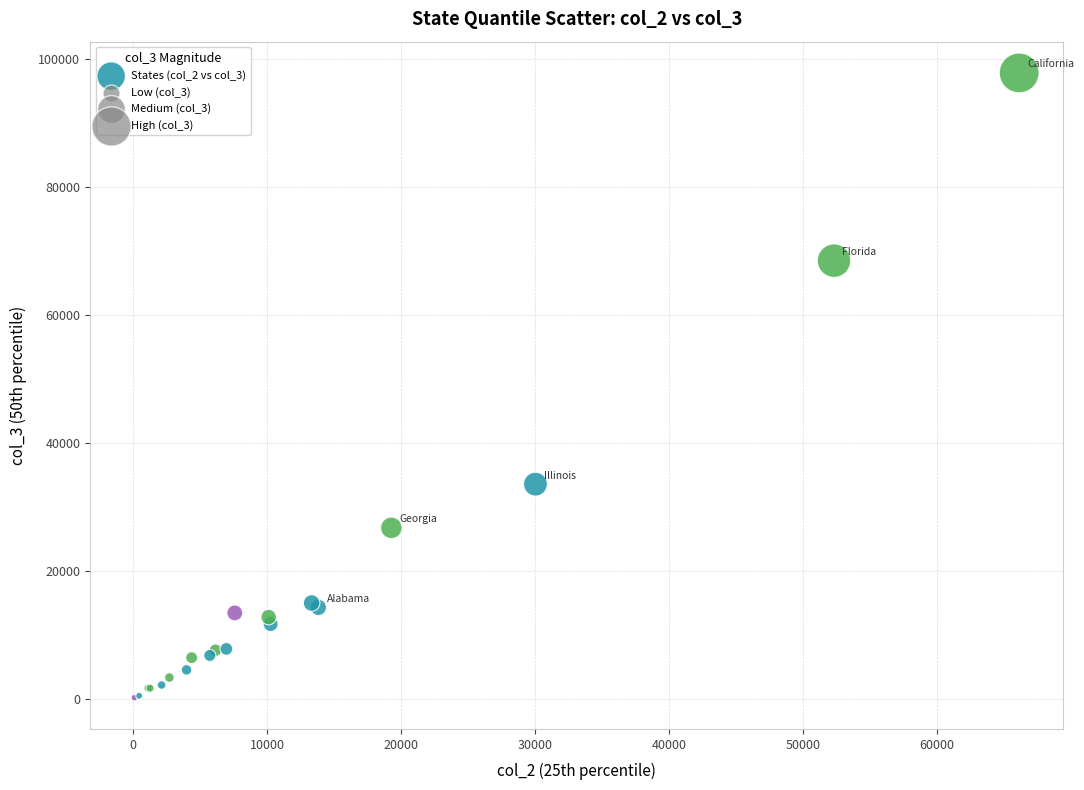

What Y value in the scatter plot is closest to 48987?

33530